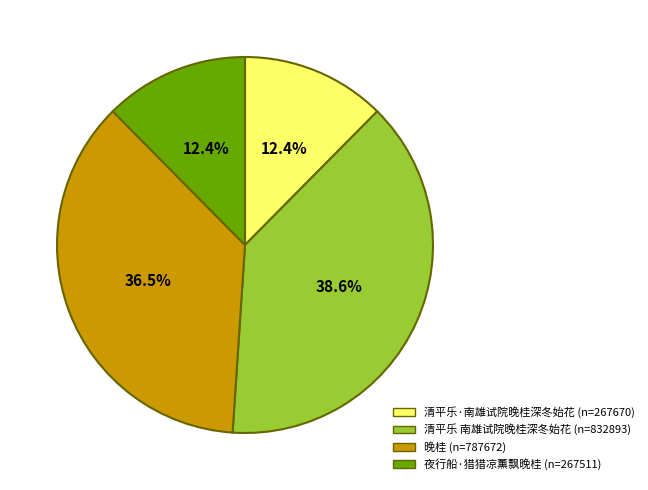

Between 晚桂 and 清平乐 南雄试院晚桂深冬始花, which is larger?

清平乐 南雄试院晚桂深冬始花